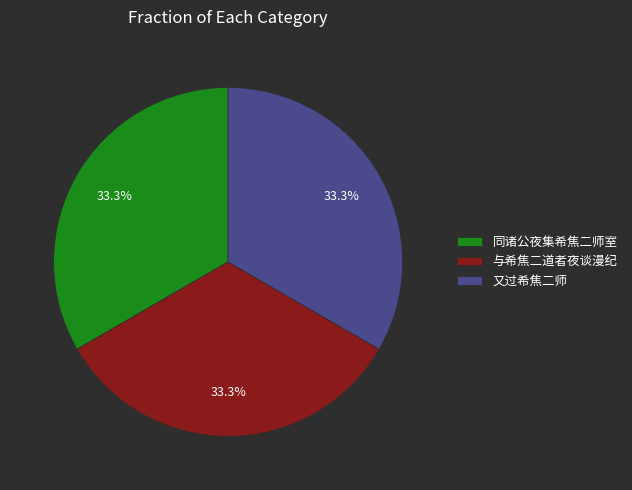

Does 又过希焦二师 represent more than half of the total?

No